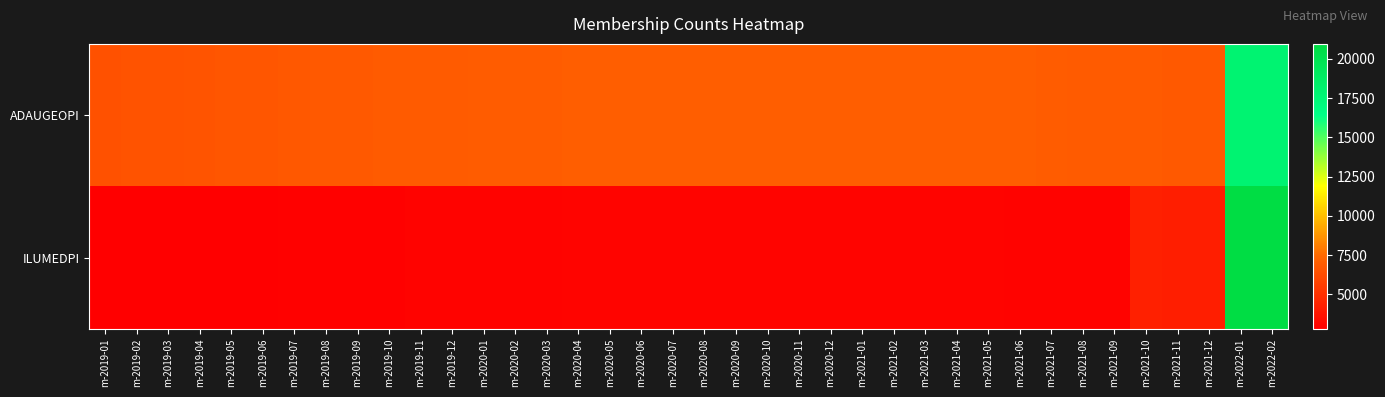

Reading left to right, what are all the values shown in this chart?

ADAUGEOPI: m-2019-01=6454	m-2019-02=6499	m-2019-03=6531	m-2019-04=6585	m-2019-05=6636	m-2019-06=6684	m-2019-07=6730	m-2019-08=6776	m-2019-09=6818	m-2019-10=6850	m-2019-11=6879	m-2019-12=6907	m-2020-01=6936	m-2020-02=6962	m-2020-03=6983	m-2020-04=7001	m-2020-05=7022	m-2020-06=7032	m-2020-07=7039	m-2020-08=7042	m-2020-09=7044	m-2020-10=7045	m-2020-11=7047	m-2020-12=7050	m-2021-01=7052	m-2021-02=7054	m-2021-03=7056	m-2021-04=7056	m-2021-05=7025	m-2021-06=6992	m-2021-07=6942	m-2021-08=6908	m-2021-09=6872	m-2021-10=6847	m-2021-11=6822	m-2021-12=6798	m-2022-01=17904	m-2022-02=17901
ILUMEDPI: m-2019-01=2800	m-2019-02=2815	m-2019-03=2829	m-2019-04=2843	m-2019-05=2856	m-2019-06=2868	m-2019-07=2894	m-2019-08=2909	m-2019-09=2924	m-2019-10=2933	m-2019-11=2946	m-2019-12=2968	m-2020-01=2987	m-2020-02=3002	m-2020-03=3009	m-2020-04=3022	m-2020-05=3025	m-2020-06=3031	m-2020-07=3037	m-2020-08=3037	m-2020-09=3037	m-2020-10=3038	m-2020-11=3038	m-2020-12=3039	m-2021-01=3040	m-2021-02=3040	m-2021-03=3040	m-2021-04=3040	m-2021-05=3018	m-2021-06=2987	m-2021-07=3012	m-2021-08=2988	m-2021-09=2950	m-2021-10=4224	m-2021-11=4194	m-2021-12=4179	m-2022-01=20963	m-2022-02=20963